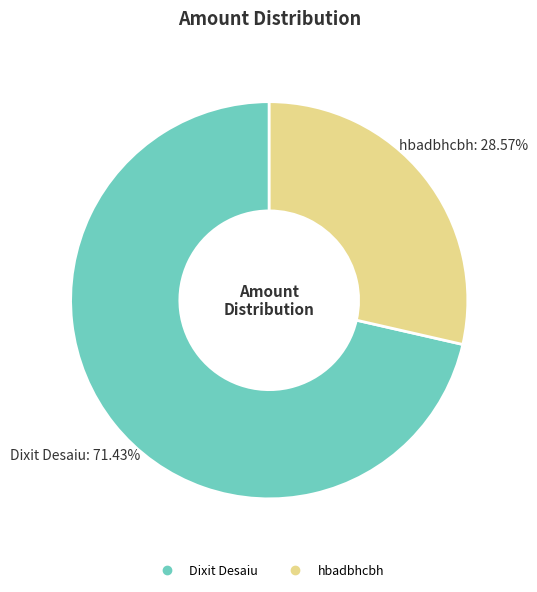

What percentage is NOT represented by Dixit Desaiu?

28.6%